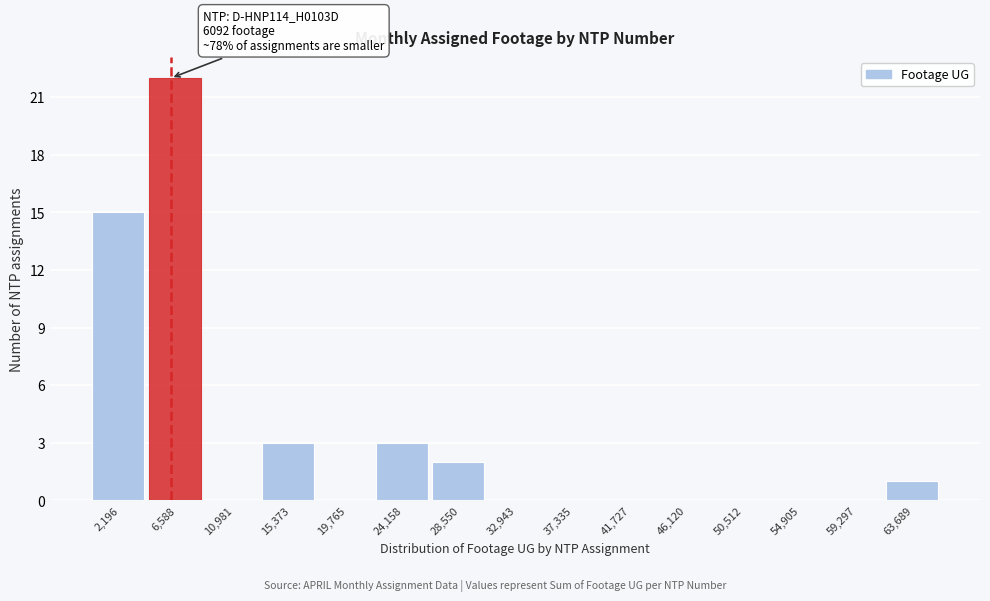

Over which range of the x-axis is the bar tallest?

4500 to 9000